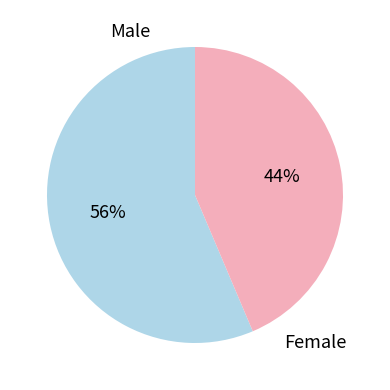

To the nearest percent, what is the combined percentage of Male and Female?

100%